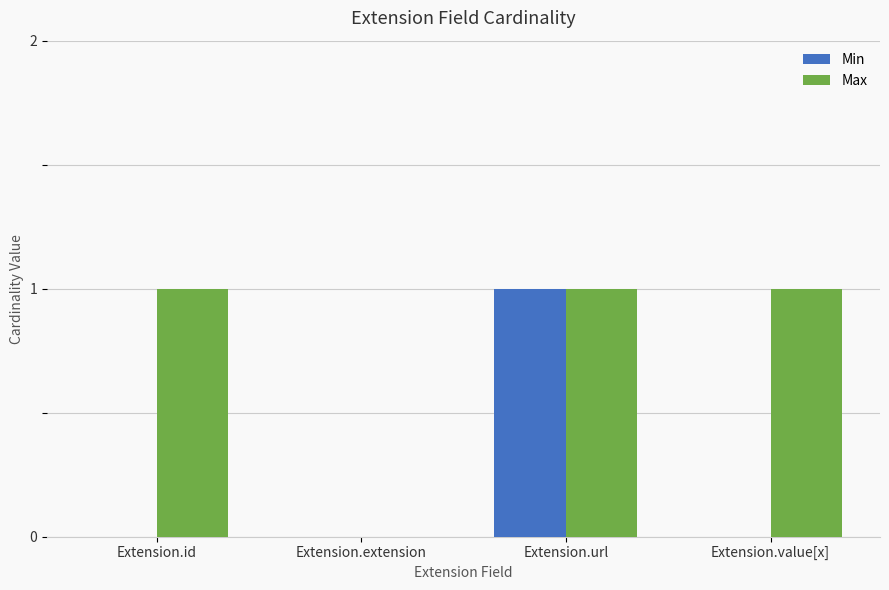

Between Extension.extension and Extension.value[x], which series saw the biggest shift?

Max